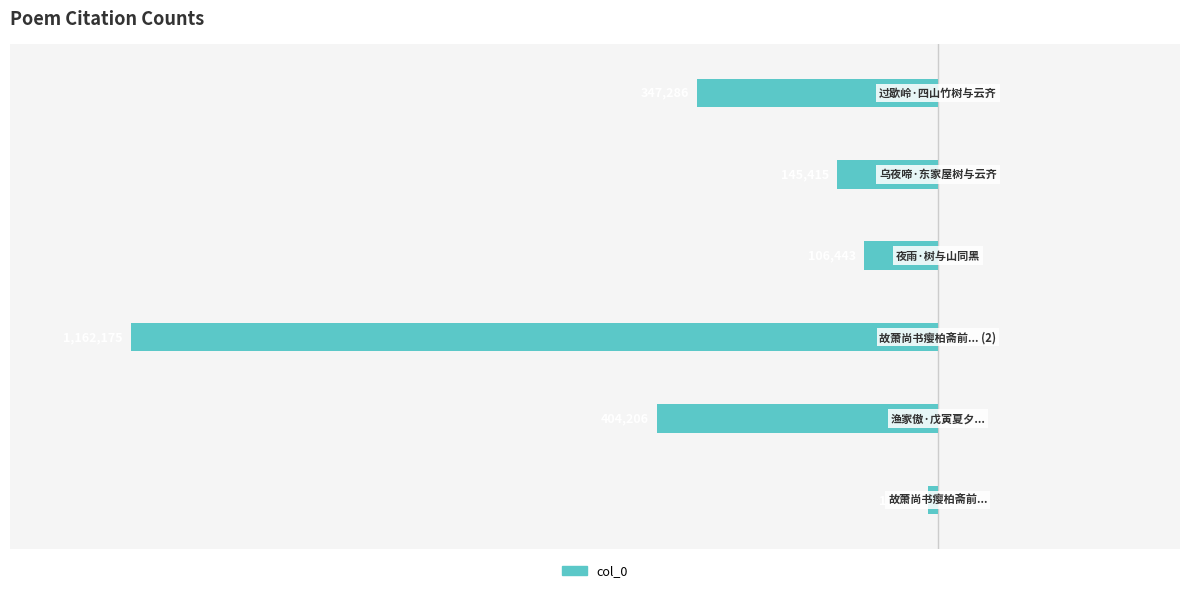

Are the bars horizontal?

Yes